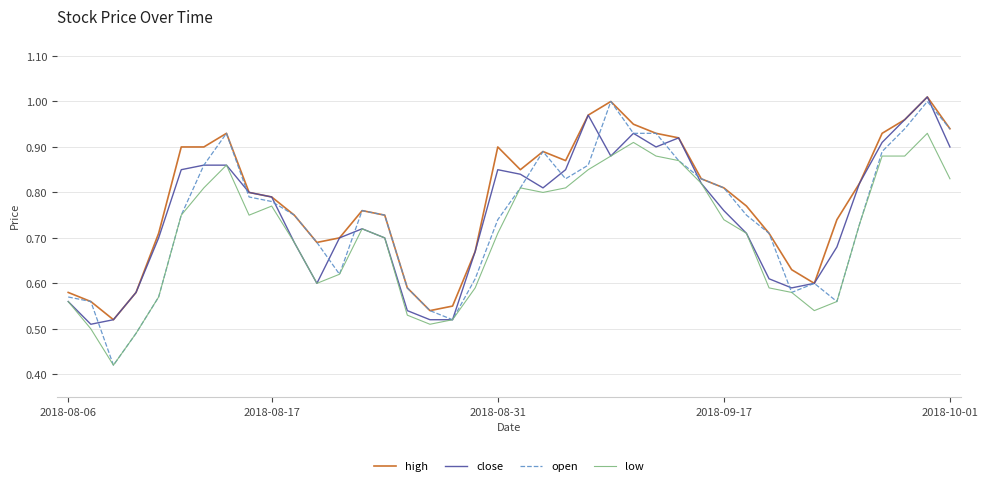

Which series has the widest spread of values?

open